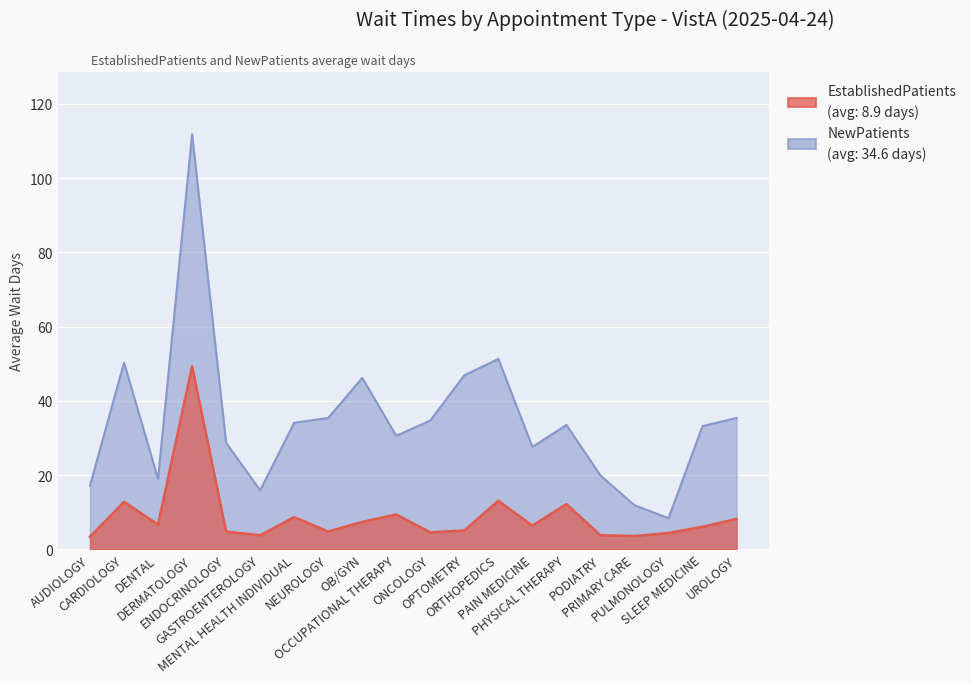

True or false: NewPatients and EstablishedPatients cross at least once.

False